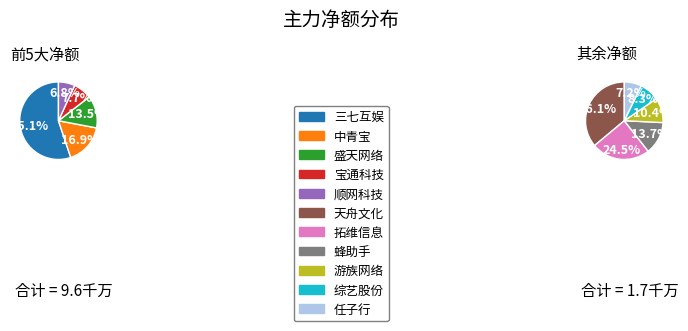

Is it true that 宝通科技 is 20% of the pie?

False